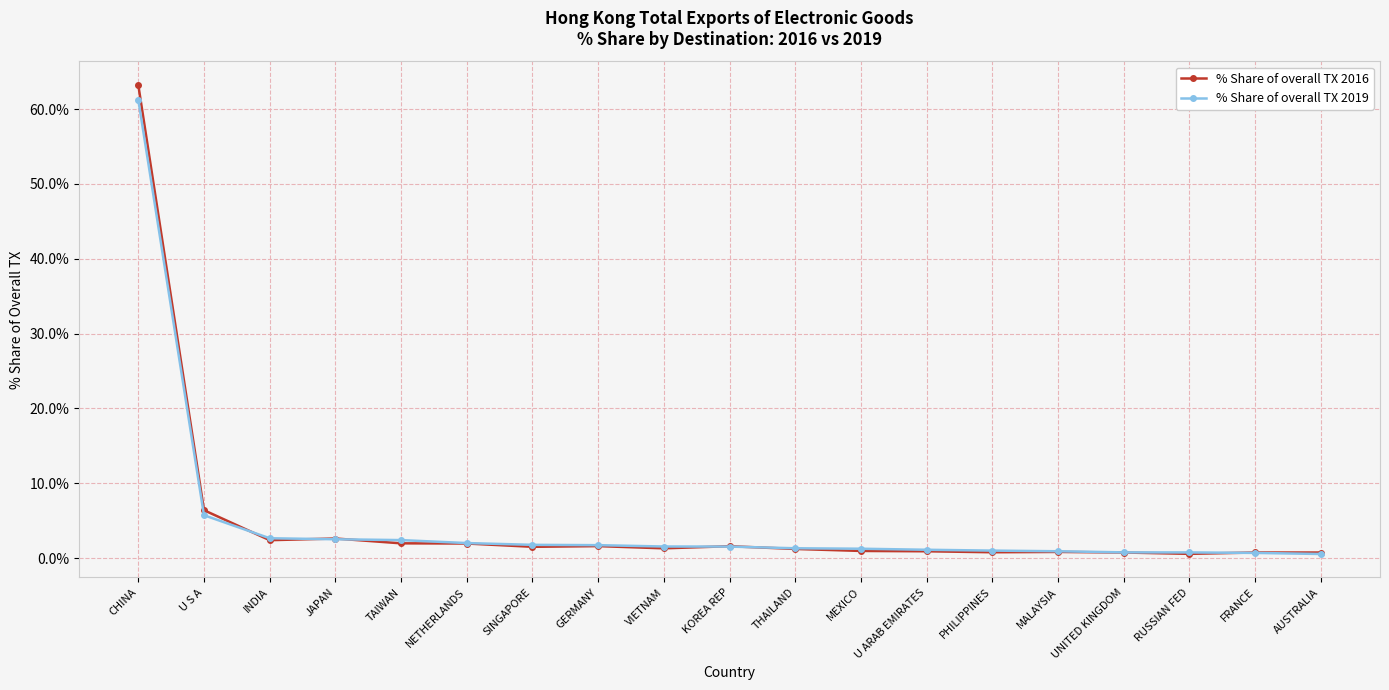

Is this an area chart (filled region under the line)?

No